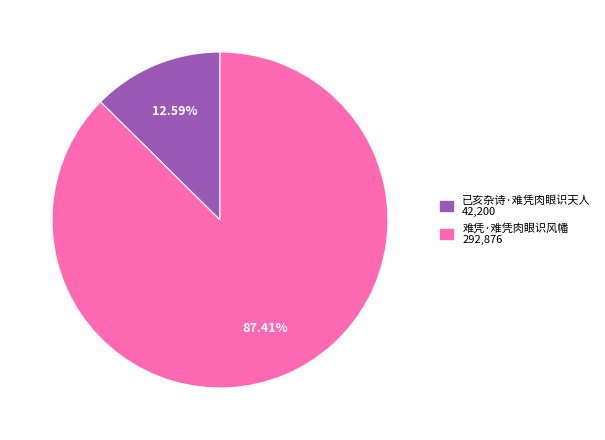

The 难凭·难凭肉眼识风幡 slice represents 87% of the pie. True or false?

True